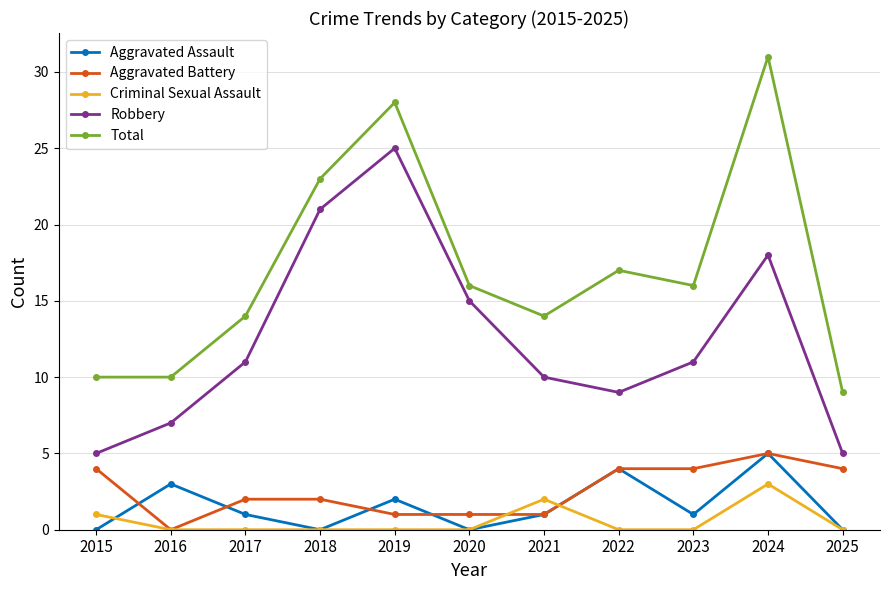

Which series has the widest spread of values?

Total